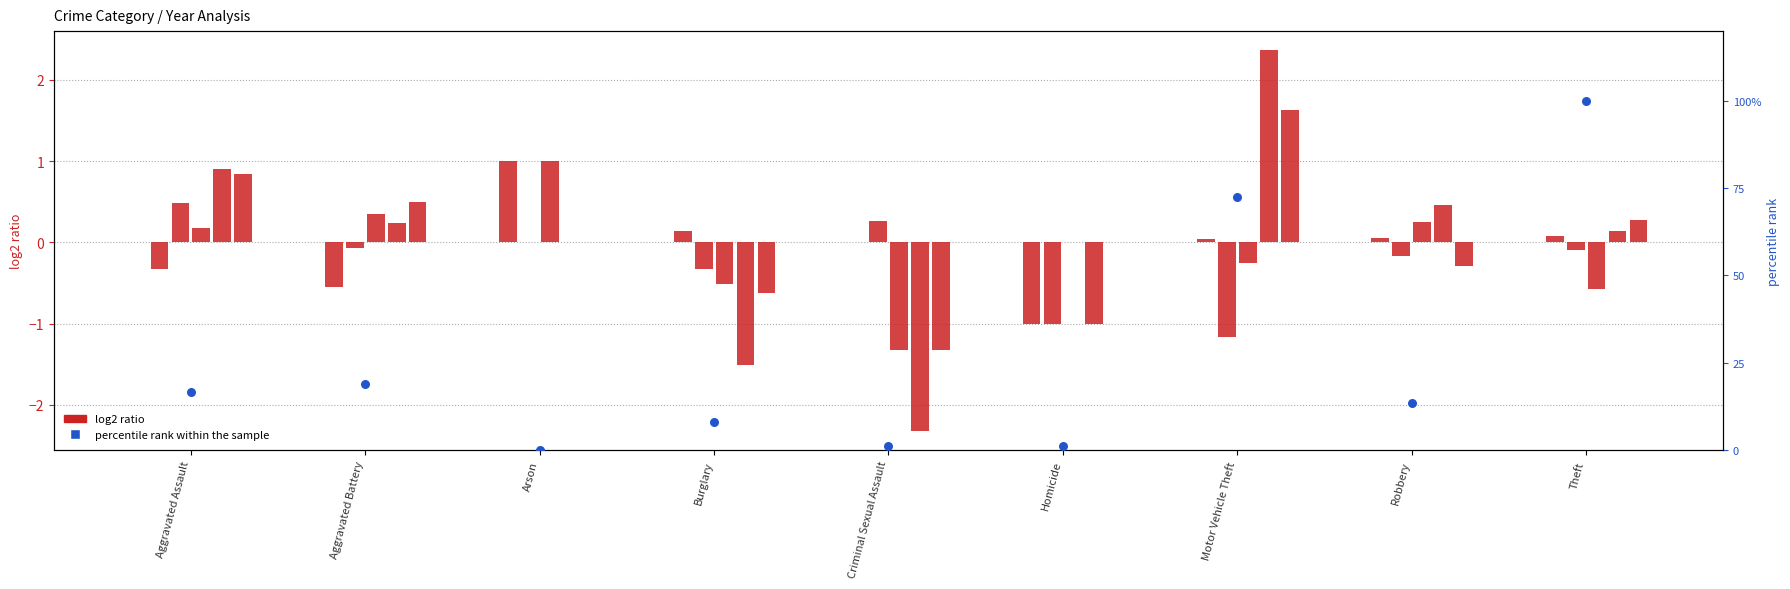

Approximately how many times larger is the value at Criminal Sexual Assault compared to Homicide?

1.0